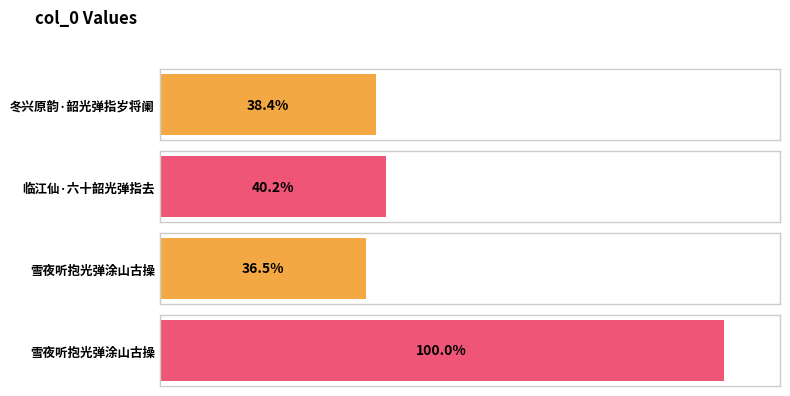

Count the number of data series in this chart.

1